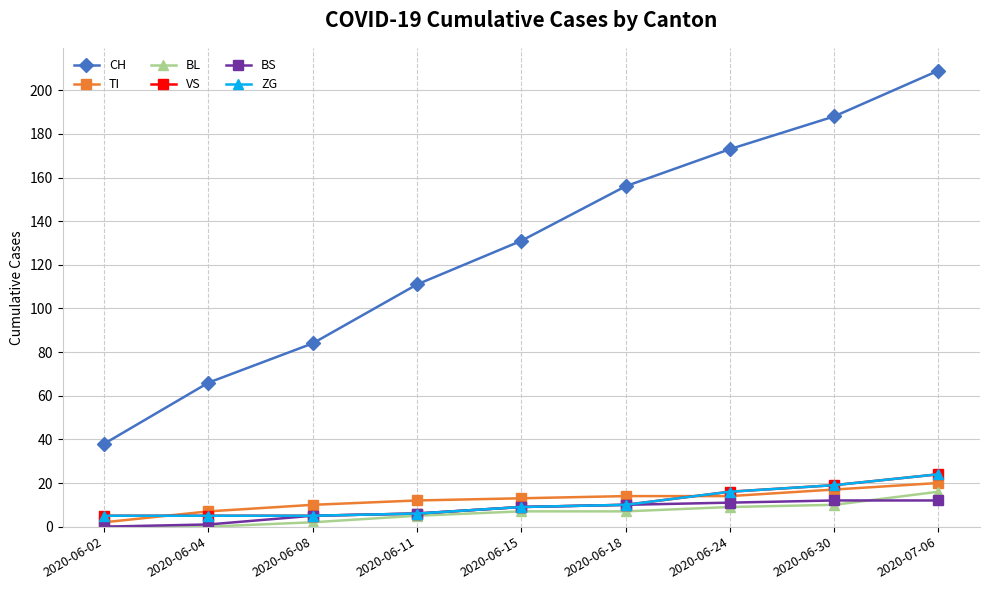

What is the sum of the VS values at 2020-06-18 and 2020-07-06?

34